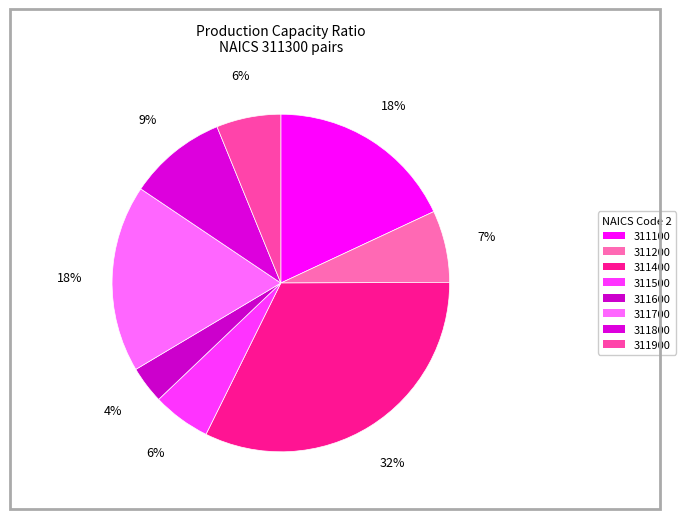

To the nearest percent, what is the average slice percentage?

13%